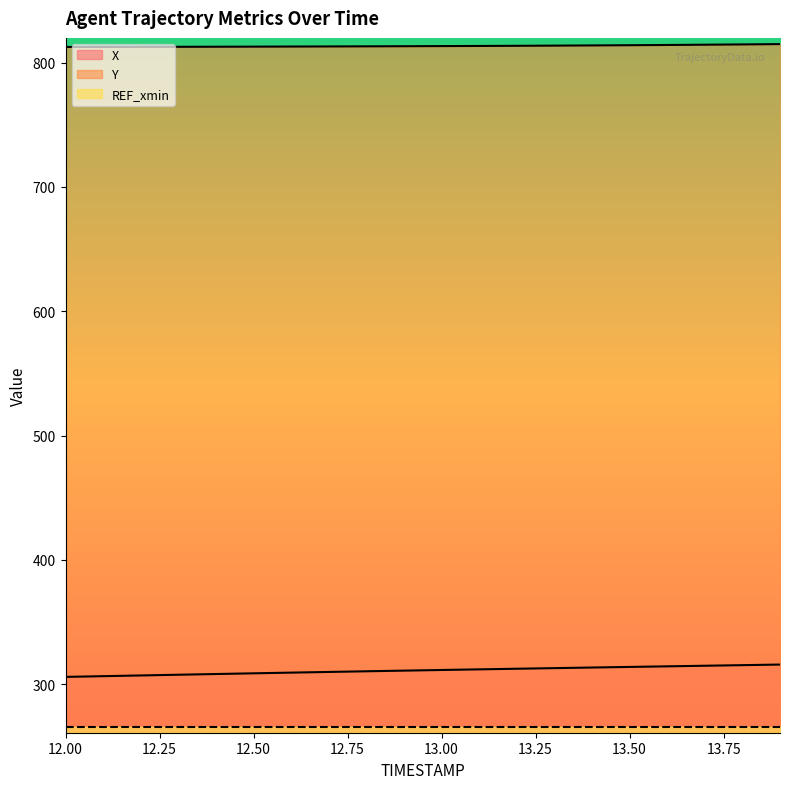

What is the sum of all Y values?

16268.0